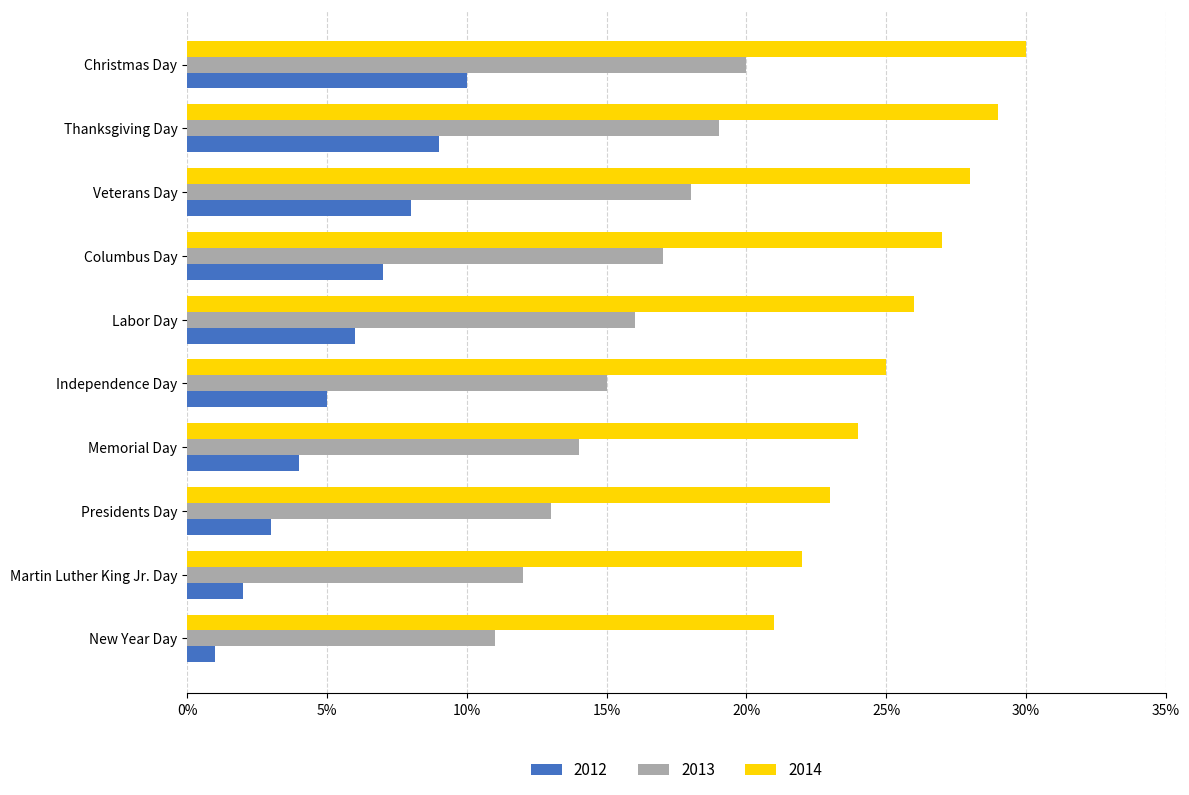

The 2012 series shows 2 at Veterans Day. True or false?

False